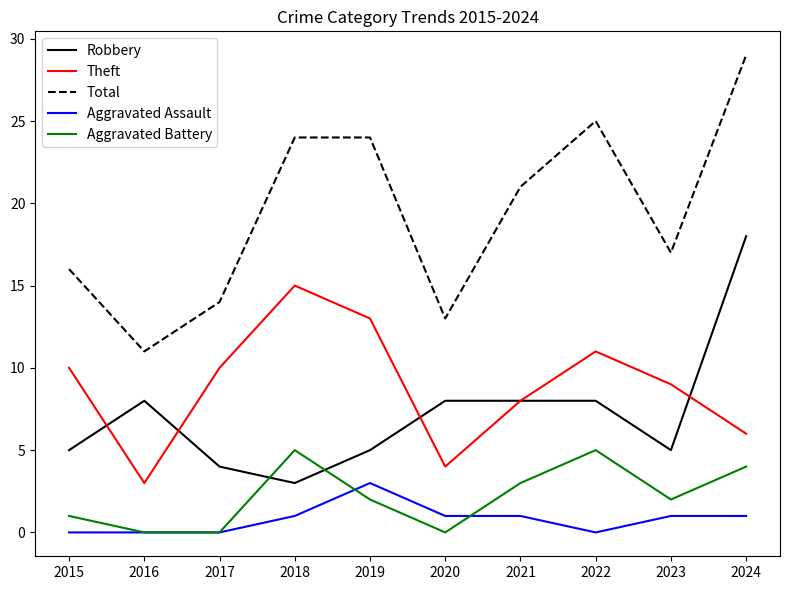

At which label is Theft closest to 9?

2023